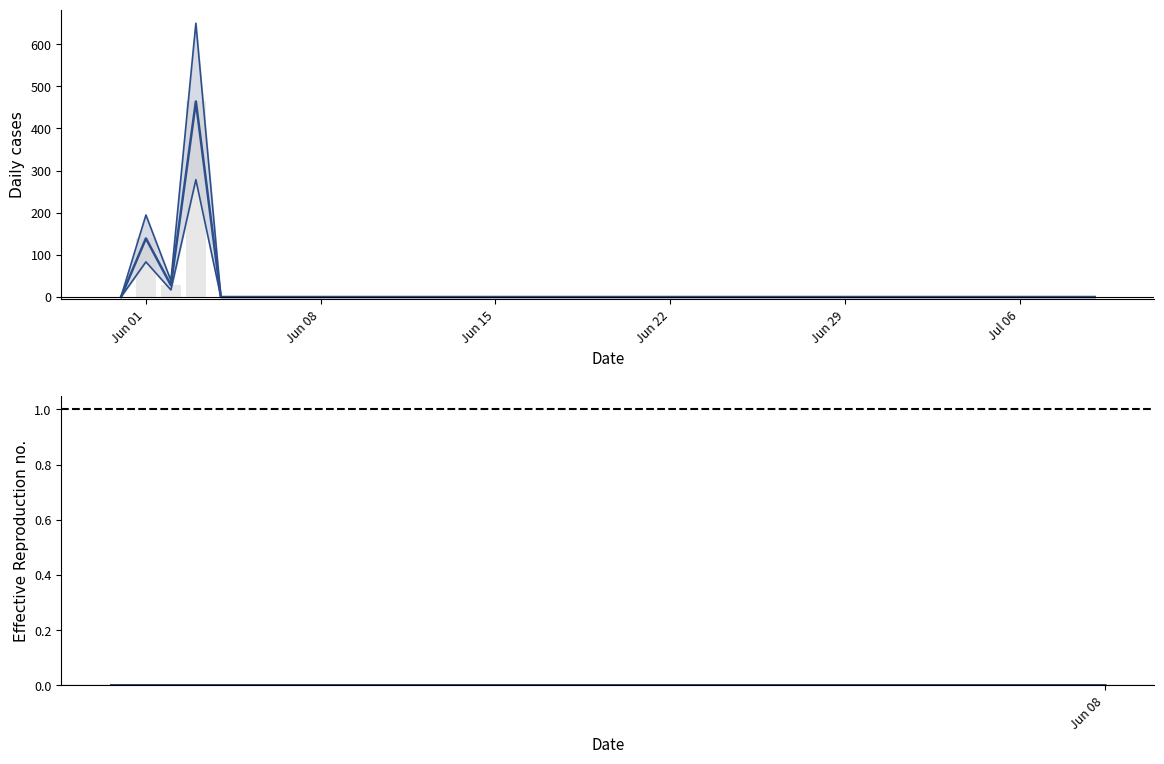

At which category does the chart reach its minimum across all series?

2020-05-31